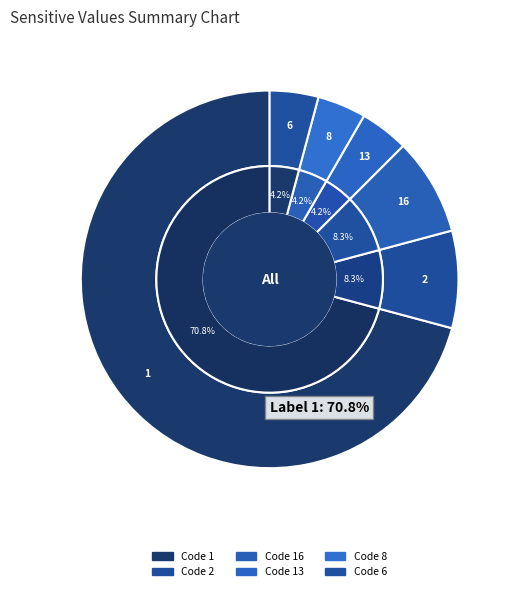

True or false: 16 accounts for 8% of the total.

True